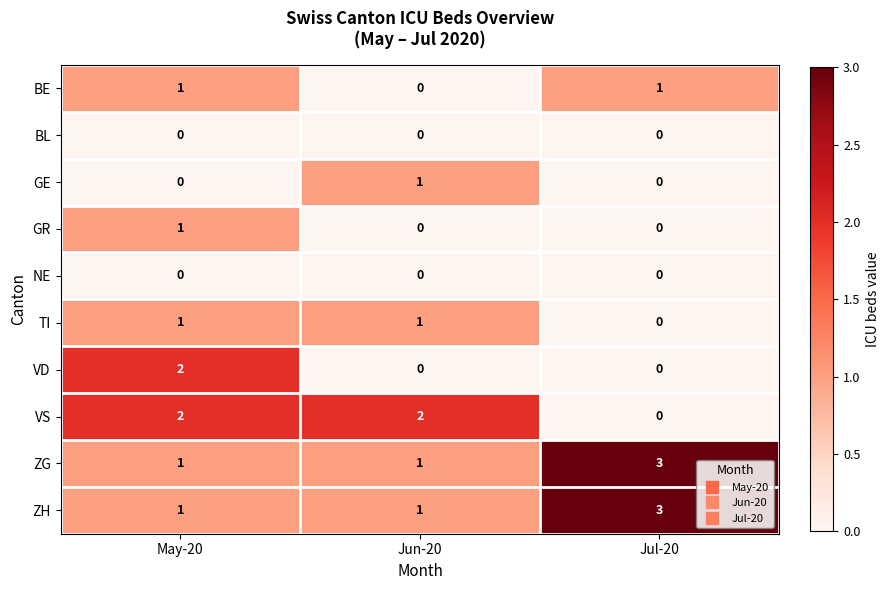

Between May-20 and Jun-20, which series saw the biggest shift?

VD